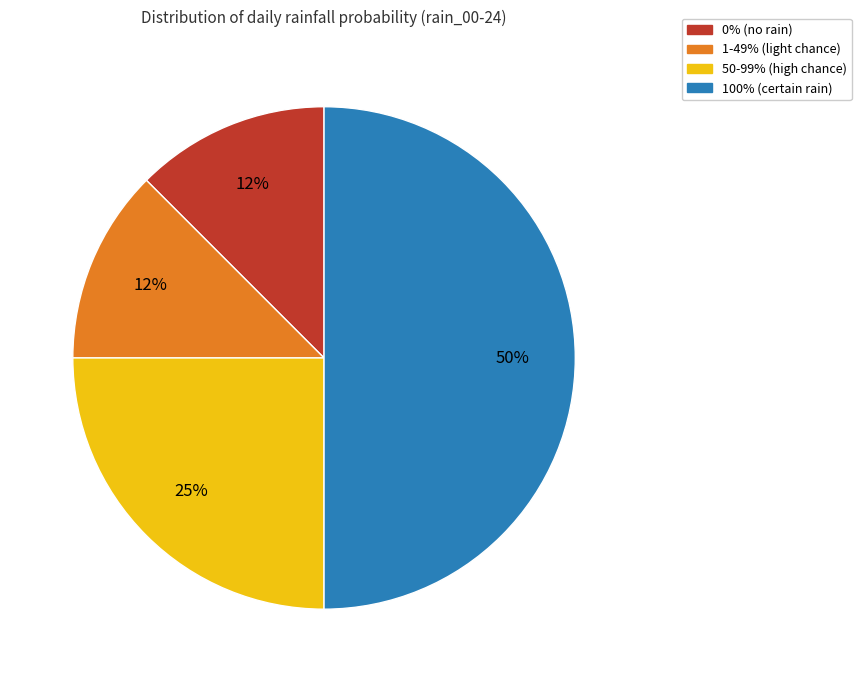

How many segments does this pie chart have?

4